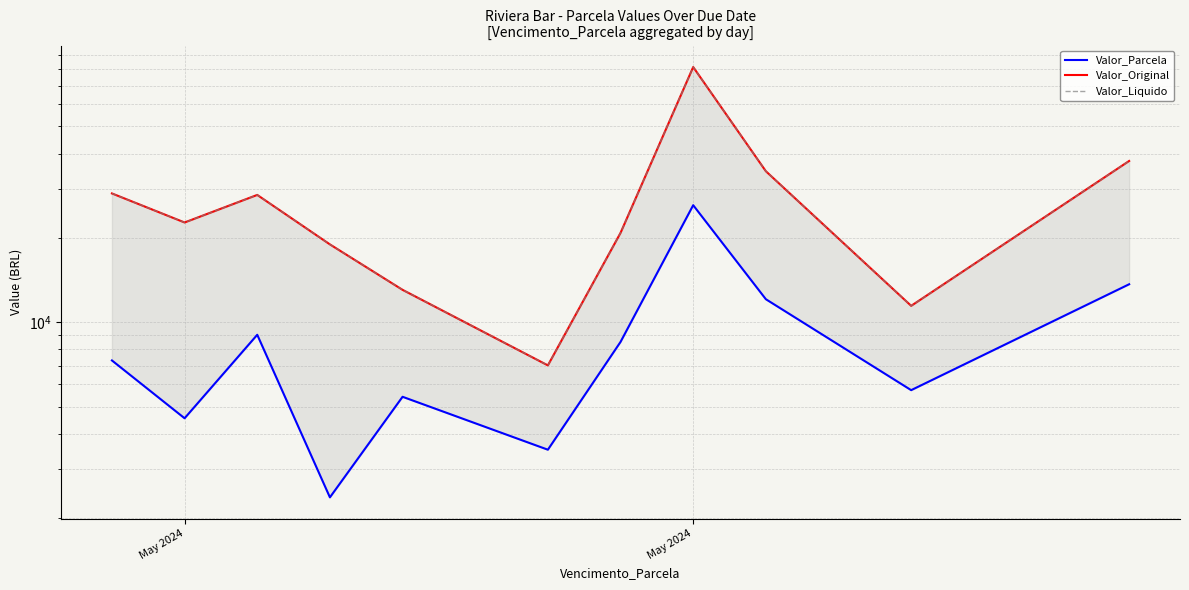

What is the value of the Valor_Liquido point at the 5th from the left?

13054.3